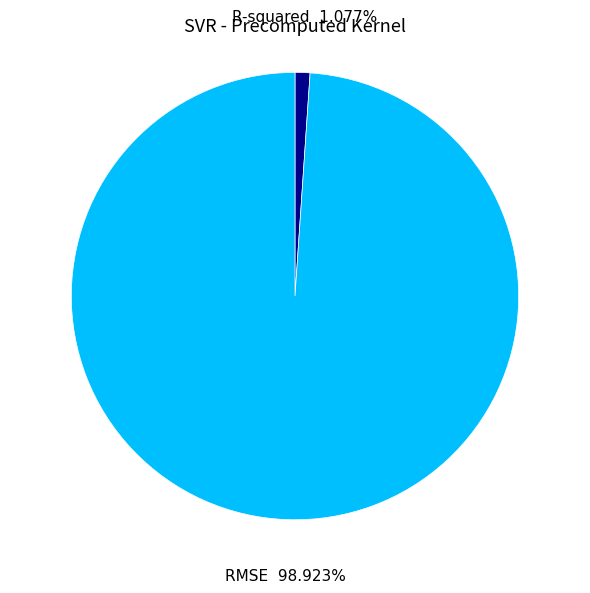

Which category has the smallest portion of the pie?

R-squared